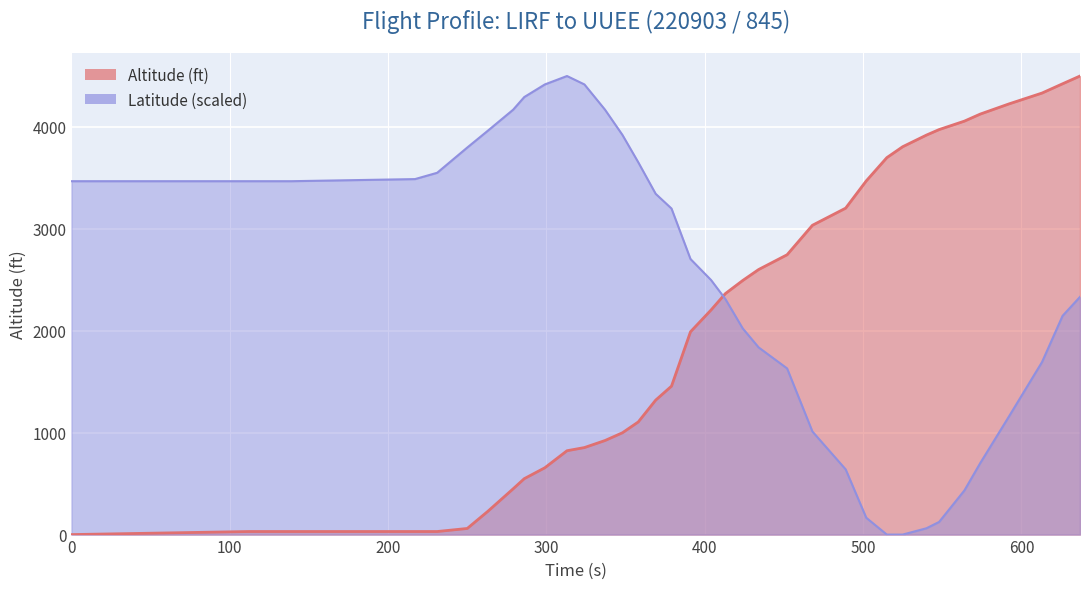

At which category does Latitude reach its first local peak?

313